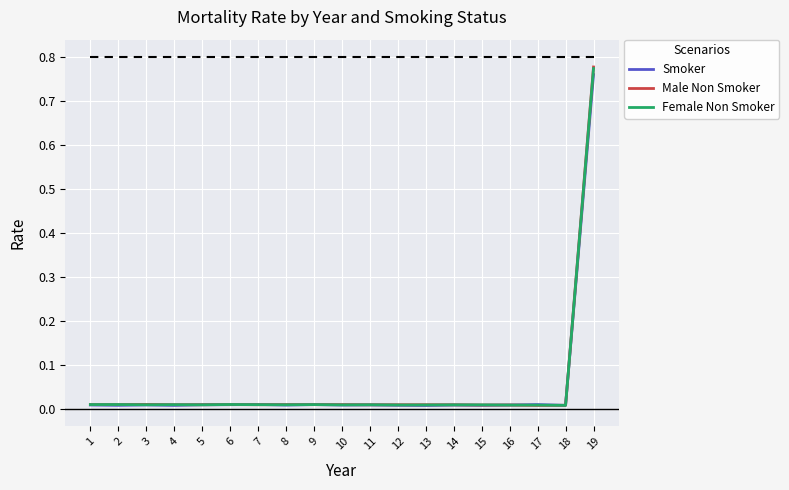

Is the value of Smoker at 18 greater than the value of Male Non Smoker at 19?

No